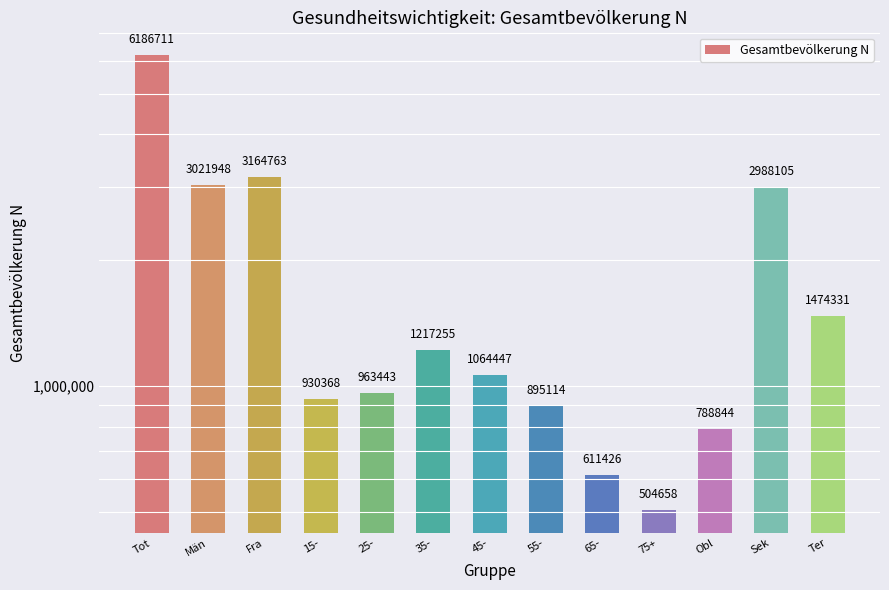

Reading left to right, what are all the values shown in this chart?

Tot=6186711	Män=3021948	Fra=3164763	15-=930368	25-=963443	35-=1217255	45-=1064447	55-=895114	65-=611426	75+=504658	Obl=788844	Sek=2988105	Ter=1474331